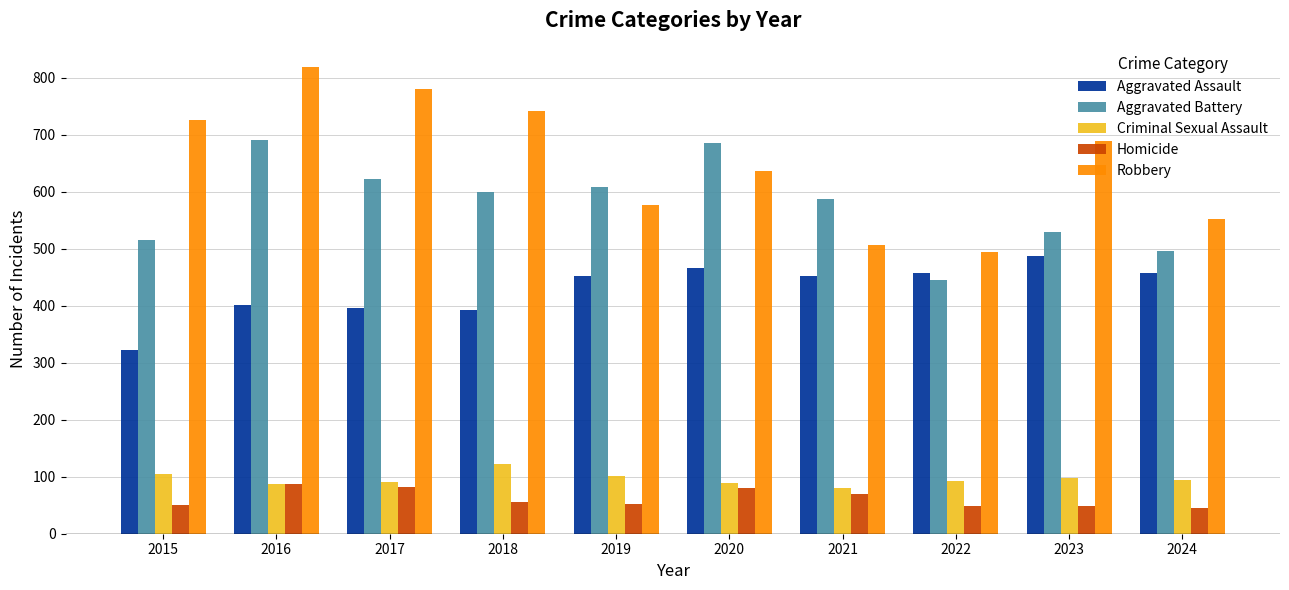

What is the sum of all Aggravated Assault values?

4286